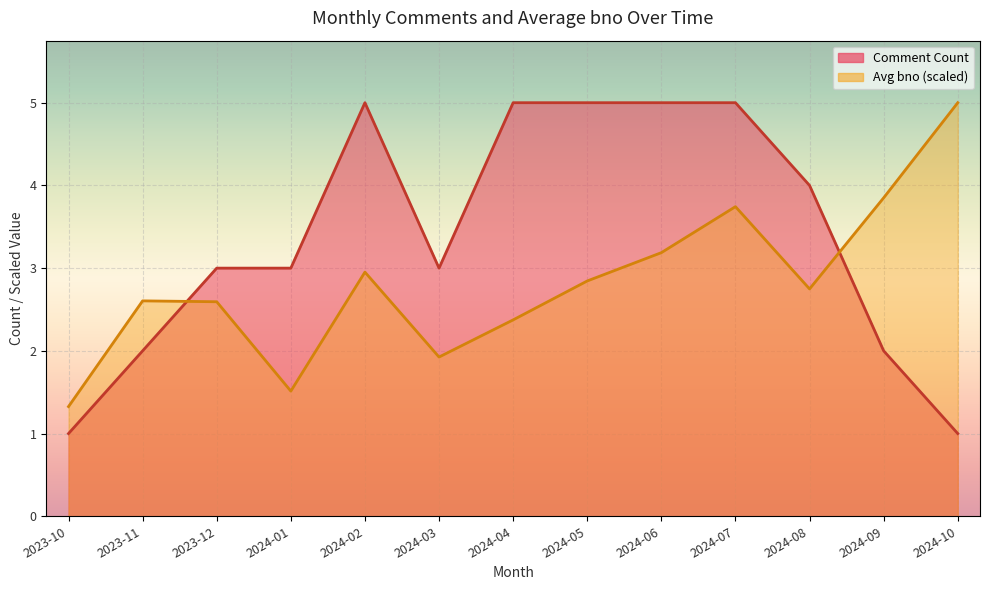

Where does the Avg bno series first go above 2?

2023-11